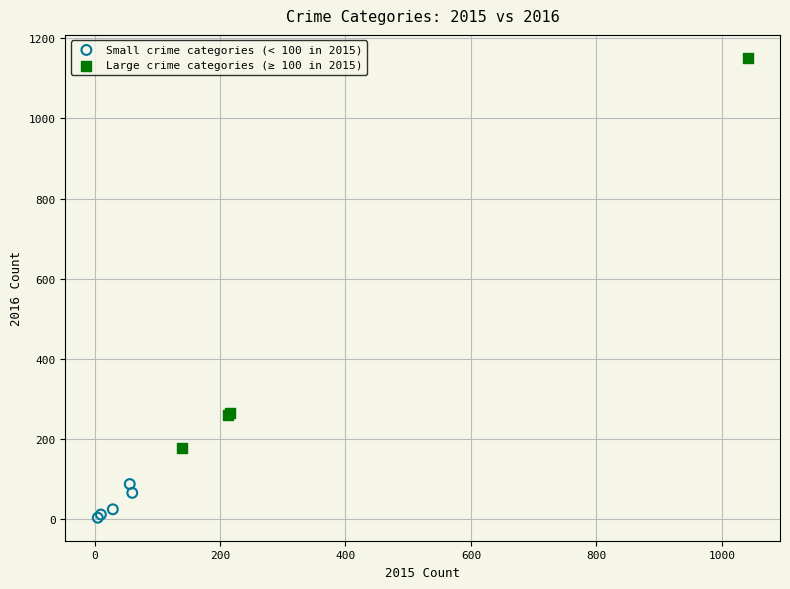

Which series contains the highest Y value?

Large crime categories (≥ 100 in 2015)